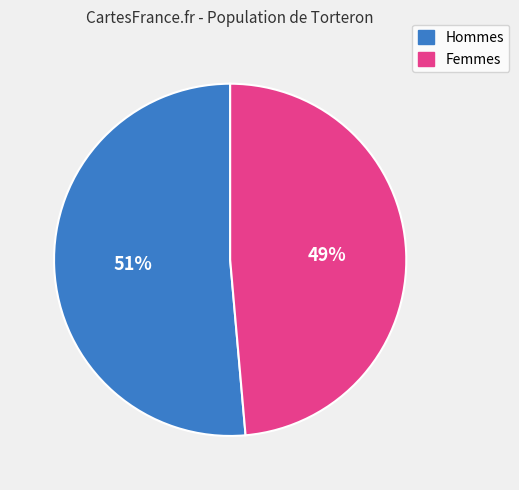

How many segments does this pie chart have?

2